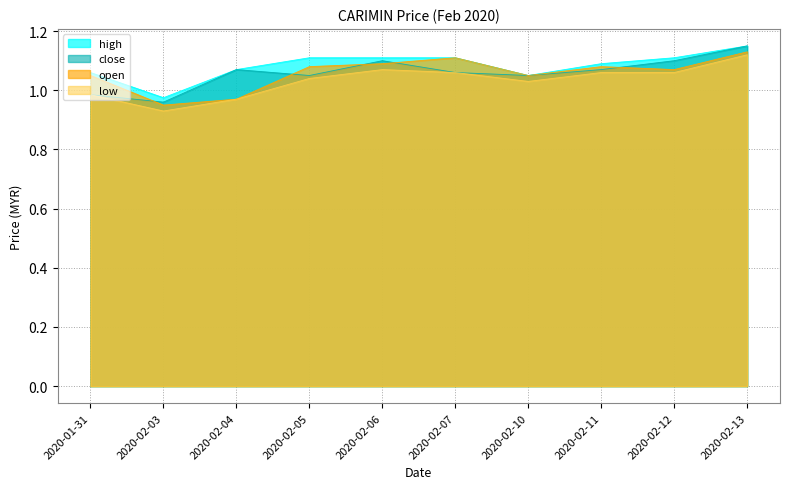

What is the minimum value shown in the chart?

0.9